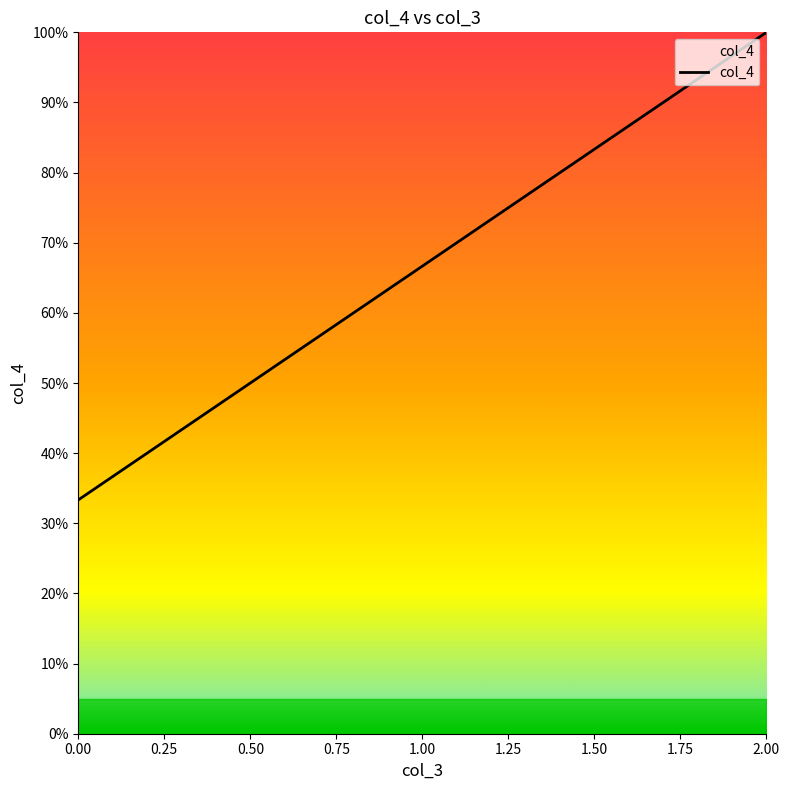

What position from the left is 2.00?

3